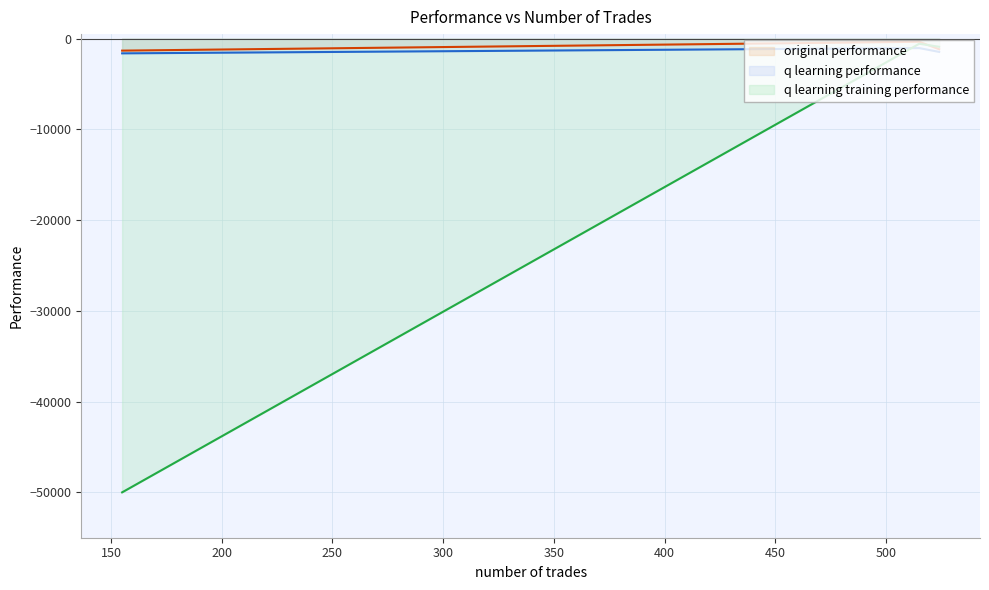

What are all the series names shown in the legend?

original performance, q learning performance, q learning training performance